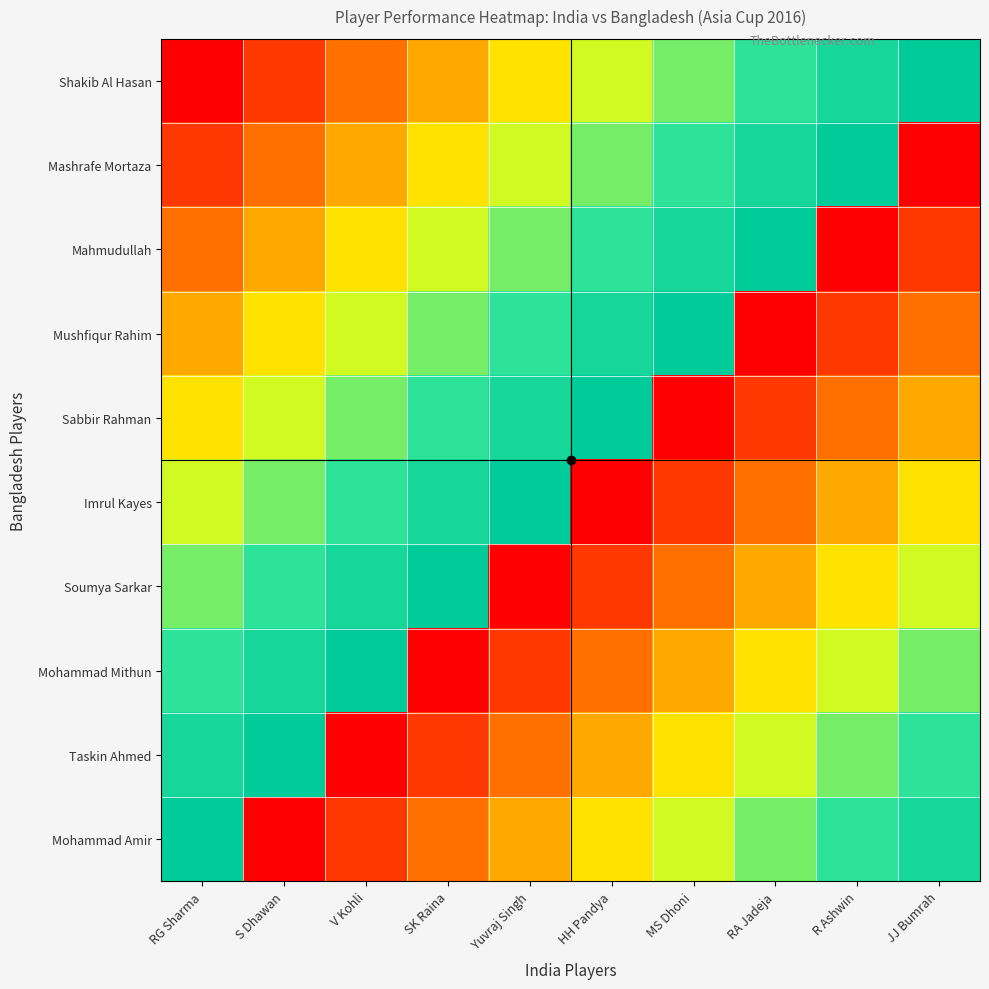

Reading left to right, transcribe all the data shown in this chart.

Shakib Al Hasan: RG Sharma=0.0	S Dhawan=0.1	V Kohli=0.2	SK Raina=0.3	Yuvraj Singh=0.4	HH Pandya=0.6	MS Dhoni=0.7	RA Jadeja=0.8	R Ashwin=0.9	JJ Bumrah=1.0
Mashrafe Mortaza: RG Sharma=0.1	S Dhawan=0.2	V Kohli=0.3	SK Raina=0.4	Yuvraj Singh=0.6	HH Pandya=0.7	MS Dhoni=0.8	RA Jadeja=0.9	R Ashwin=1.0	JJ Bumrah=0.0
Mahmudullah: RG Sharma=0.2	S Dhawan=0.3	V Kohli=0.4	SK Raina=0.6	Yuvraj Singh=0.7	HH Pandya=0.8	MS Dhoni=0.9	RA Jadeja=1.0	R Ashwin=0.0	JJ Bumrah=0.1
Mushfiqur Rahim: RG Sharma=0.3	S Dhawan=0.4	V Kohli=0.6	SK Raina=0.7	Yuvraj Singh=0.8	HH Pandya=0.9	MS Dhoni=1.0	RA Jadeja=0.0	R Ashwin=0.1	JJ Bumrah=0.2
Sabbir Rahman: RG Sharma=0.4	S Dhawan=0.6	V Kohli=0.7	SK Raina=0.8	Yuvraj Singh=0.9	HH Pandya=1.0	MS Dhoni=0.0	RA Jadeja=0.1	R Ashwin=0.2	JJ Bumrah=0.3
Imrul Kayes: RG Sharma=0.6	S Dhawan=0.7	V Kohli=0.8	SK Raina=0.9	Yuvraj Singh=1.0	HH Pandya=0.0	MS Dhoni=0.1	RA Jadeja=0.2	R Ashwin=0.3	JJ Bumrah=0.4
Soumya Sarkar: RG Sharma=0.7	S Dhawan=0.8	V Kohli=0.9	SK Raina=1.0	Yuvraj Singh=0.0	HH Pandya=0.1	MS Dhoni=0.2	RA Jadeja=0.3	R Ashwin=0.4	JJ Bumrah=0.6
Mohammad Mithun: RG Sharma=0.8	S Dhawan=0.9	V Kohli=1.0	SK Raina=0.0	Yuvraj Singh=0.1	HH Pandya=0.2	MS Dhoni=0.3	RA Jadeja=0.4	R Ashwin=0.6	JJ Bumrah=0.7
Taskin Ahmed: RG Sharma=0.9	S Dhawan=1.0	V Kohli=0.0	SK Raina=0.1	Yuvraj Singh=0.2	HH Pandya=0.3	MS Dhoni=0.4	RA Jadeja=0.6	R Ashwin=0.7	JJ Bumrah=0.8
Mohammad Amir: RG Sharma=1.0	S Dhawan=0.0	V Kohli=0.1	SK Raina=0.2	Yuvraj Singh=0.3	HH Pandya=0.4	MS Dhoni=0.6	RA Jadeja=0.7	R Ashwin=0.8	JJ Bumrah=0.9